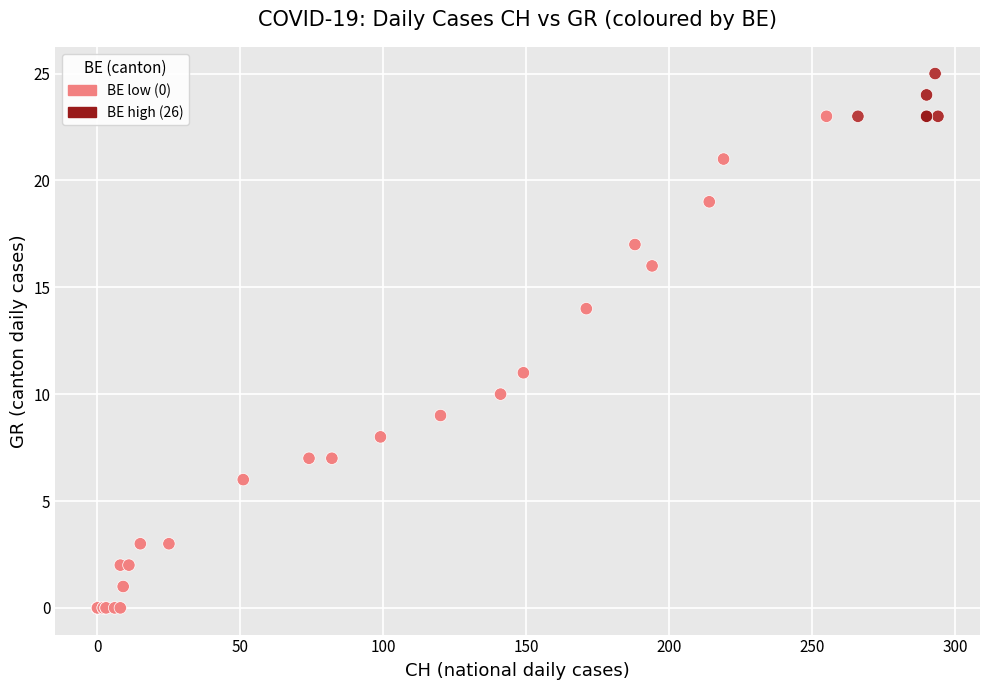

What Y value in the scatter plot is closest to 12?

11